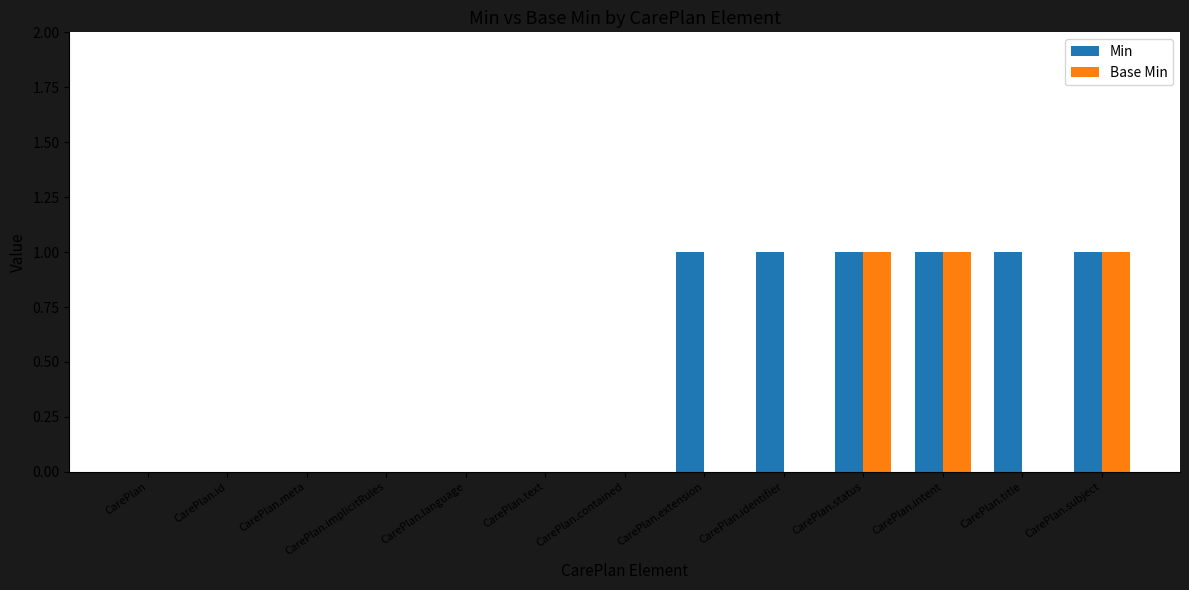

True or false: Base Min has a value of 1 at CarePlan.identifier.

False